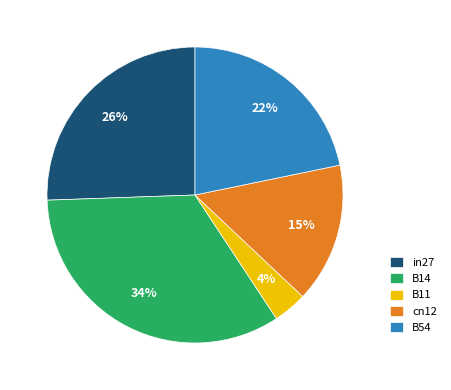

To the nearest percent, what is the difference between the B54 and cn12 slice percentages?

7%